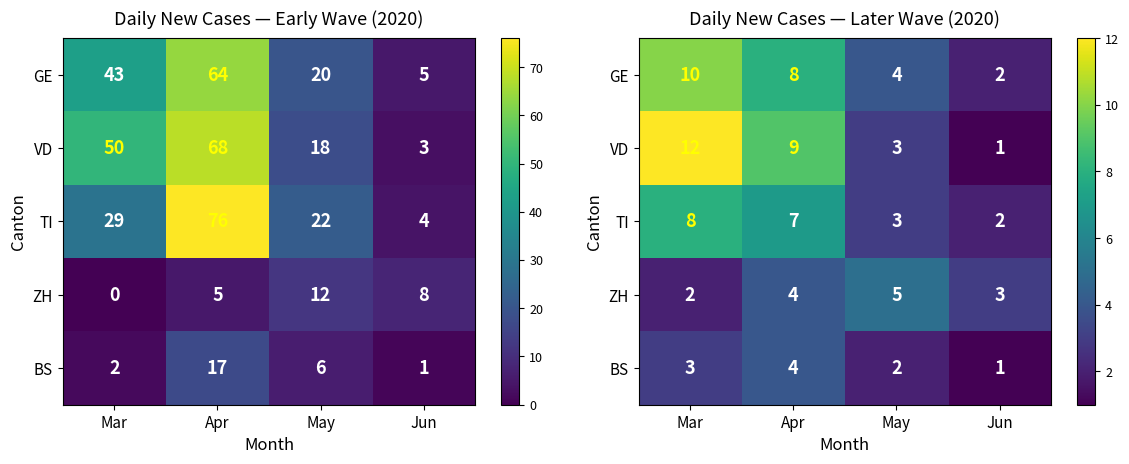

What is the average value of the TI series?

5